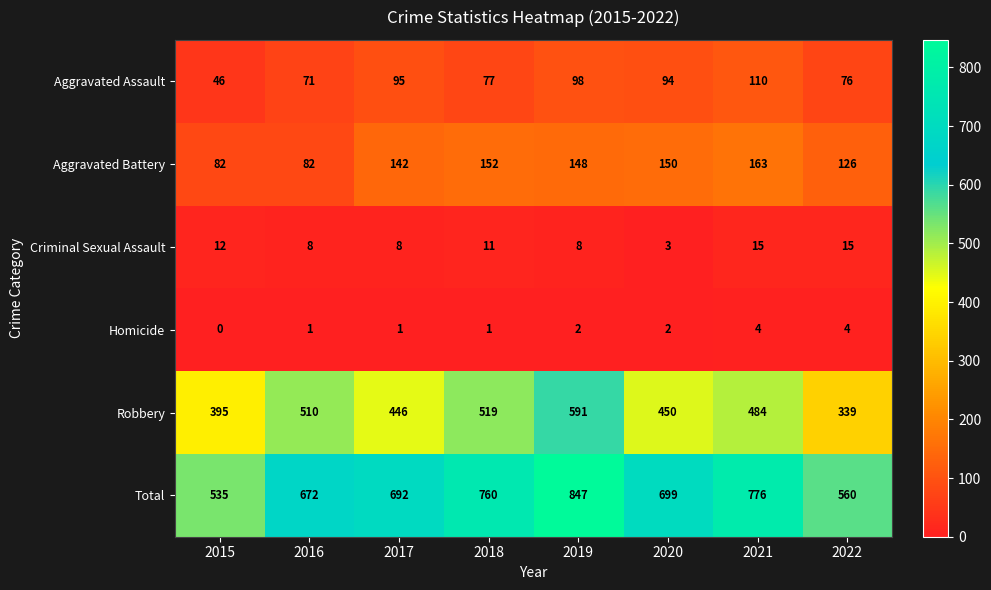

The Aggravated Assault series shows 196 at 2021. True or false?

False